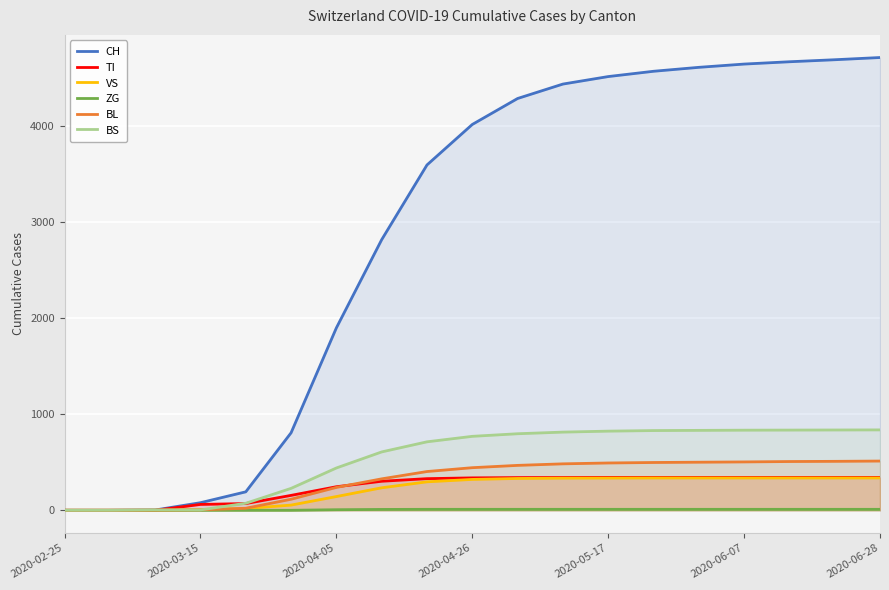

How many values in the BL series are below 443?

9